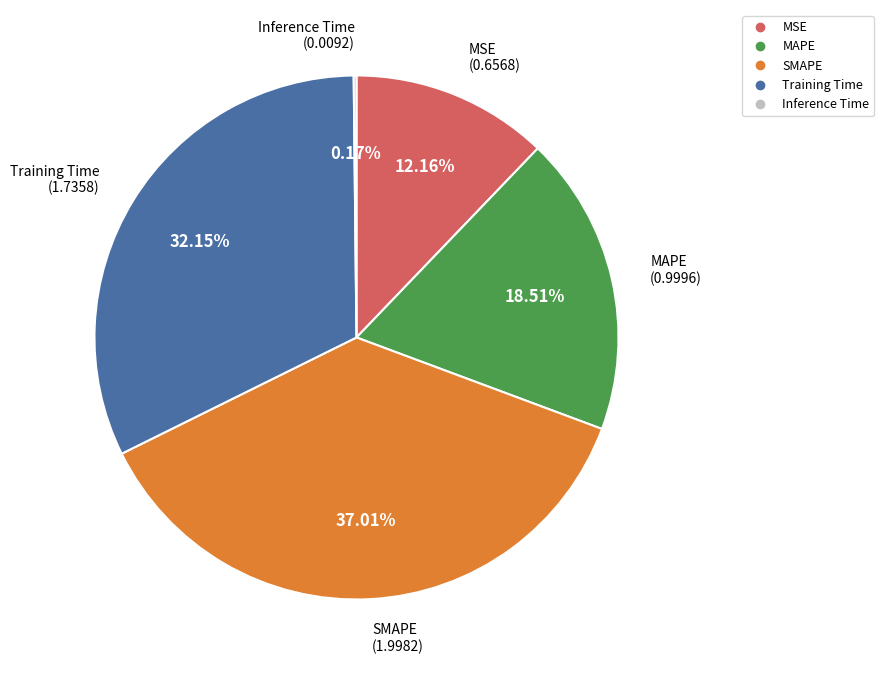

Does Training Time account for over 50% of the chart?

No